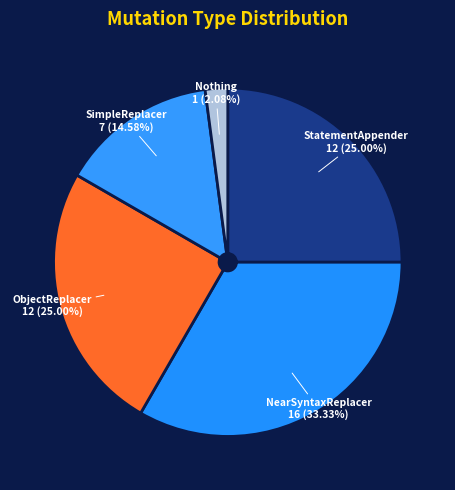

How many segments does this pie chart have?

5